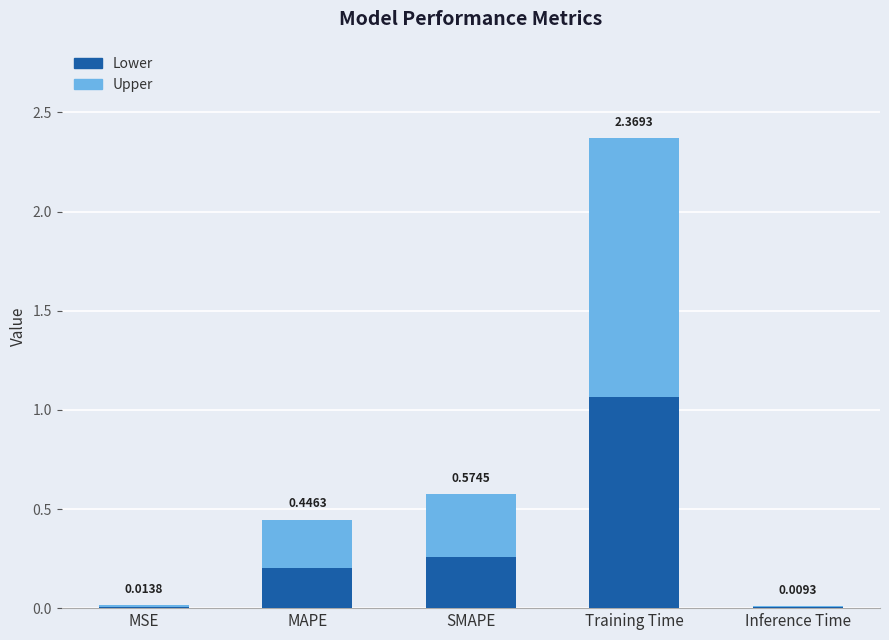

What is the label of the 3rd bar from the left?

SMAPE